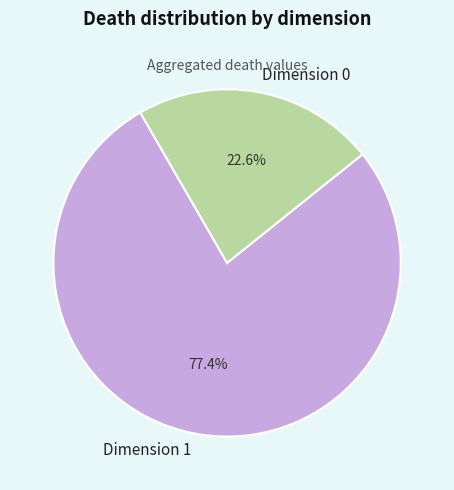

Approximately how many times larger is the value at Dimension 1 compared to Dimension 0?

3.4